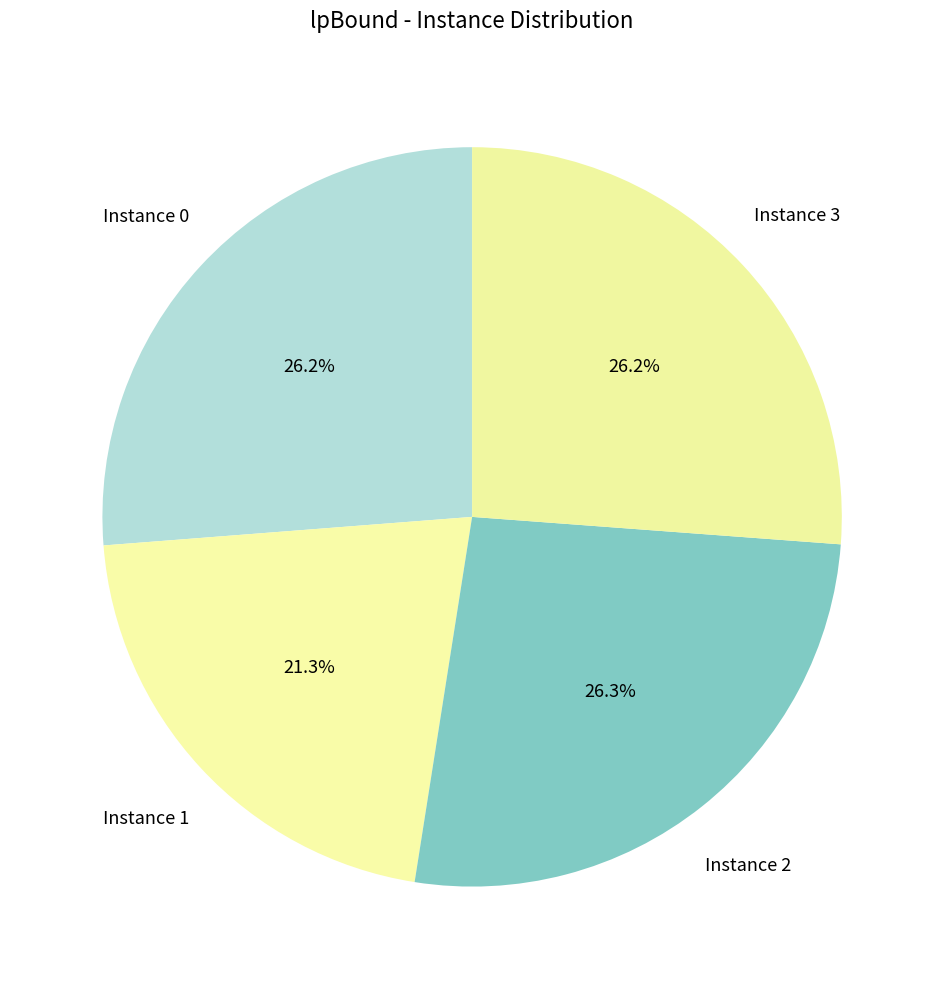

How much of the chart is everything except Instance 1?

78.7%